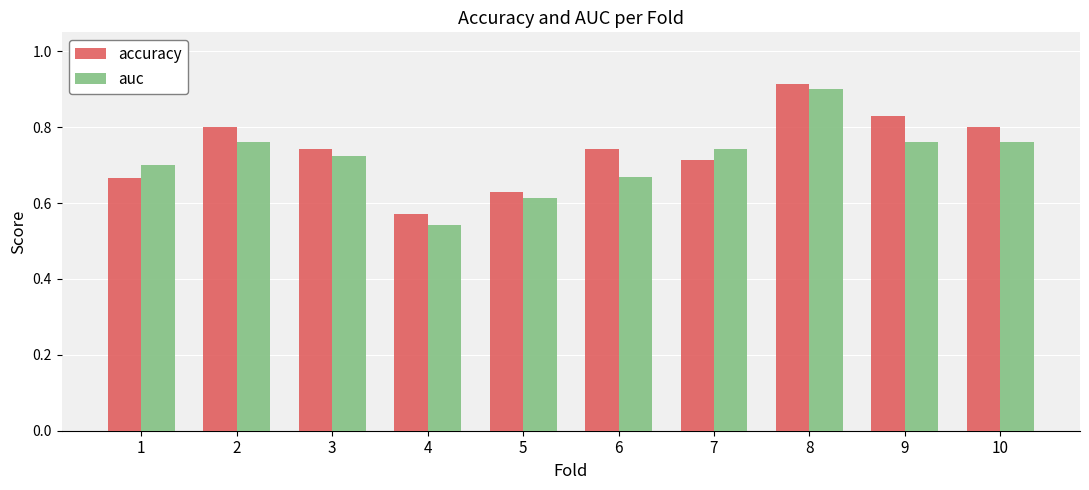

Where is accuracy nearest to the value 0?

4